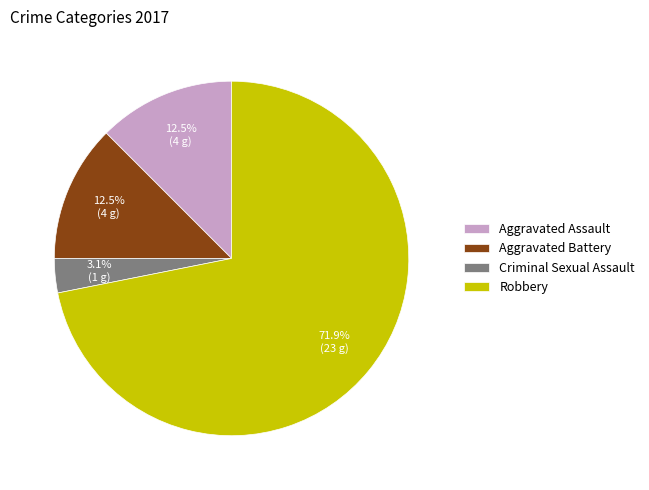

Approximately how many times larger is the value at Aggravated Battery compared to Criminal Sexual Assault?

4.0